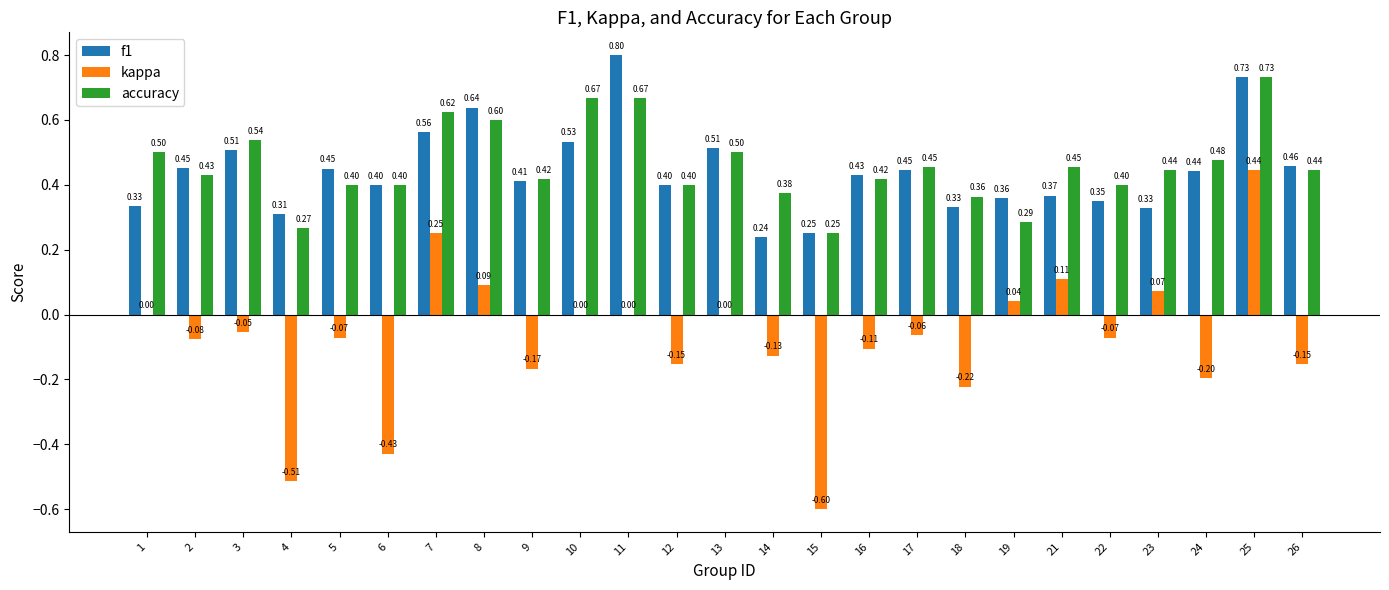

Which series has the largest total across all categories?

accuracy